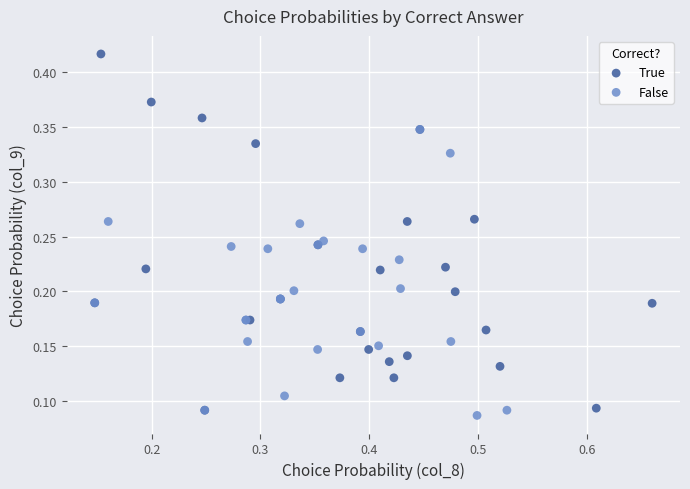

What are all the series names shown in the legend?

True, False